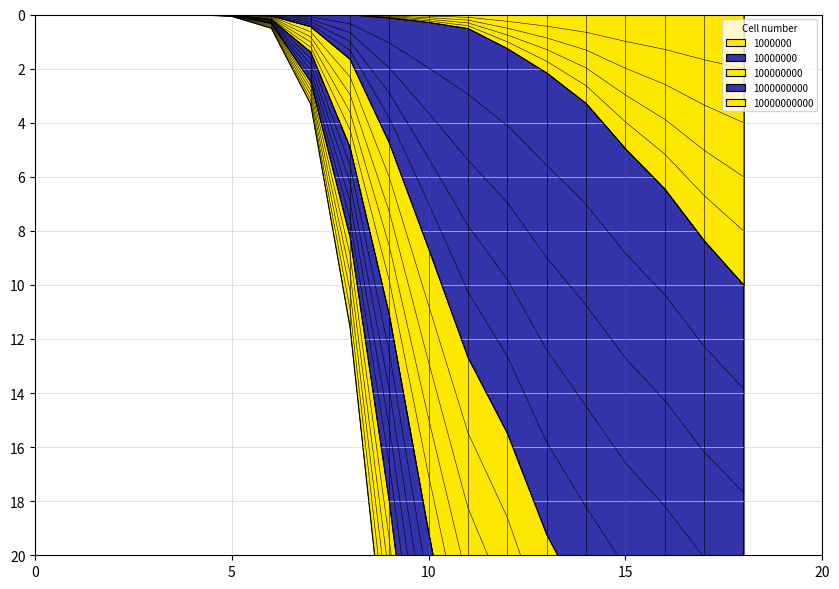

True or false: 100000000 and 1000000000 cross at least once.

False